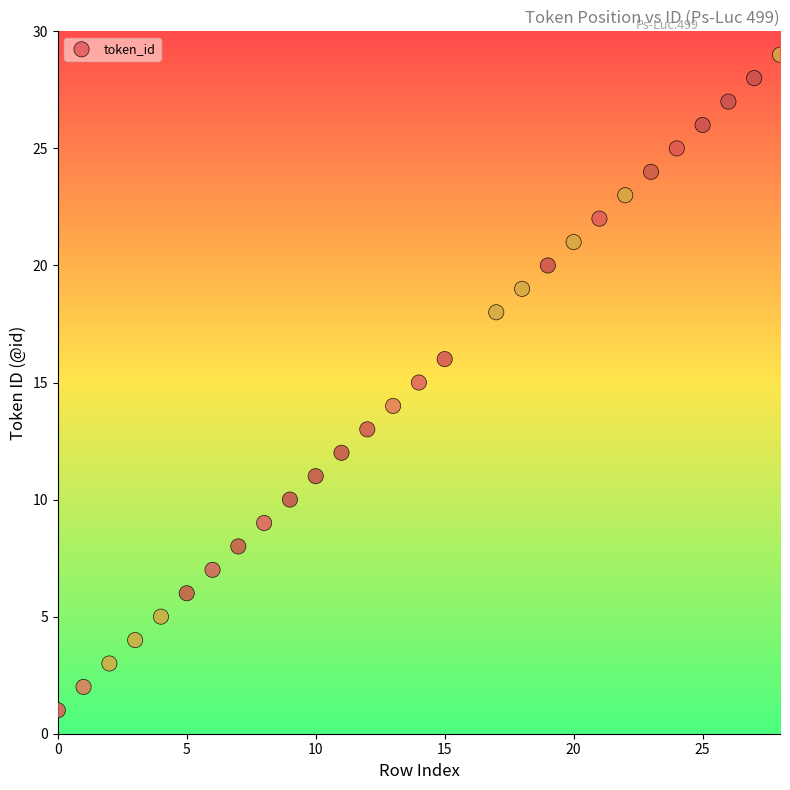

What is the range of Y values (max minus min)?

28